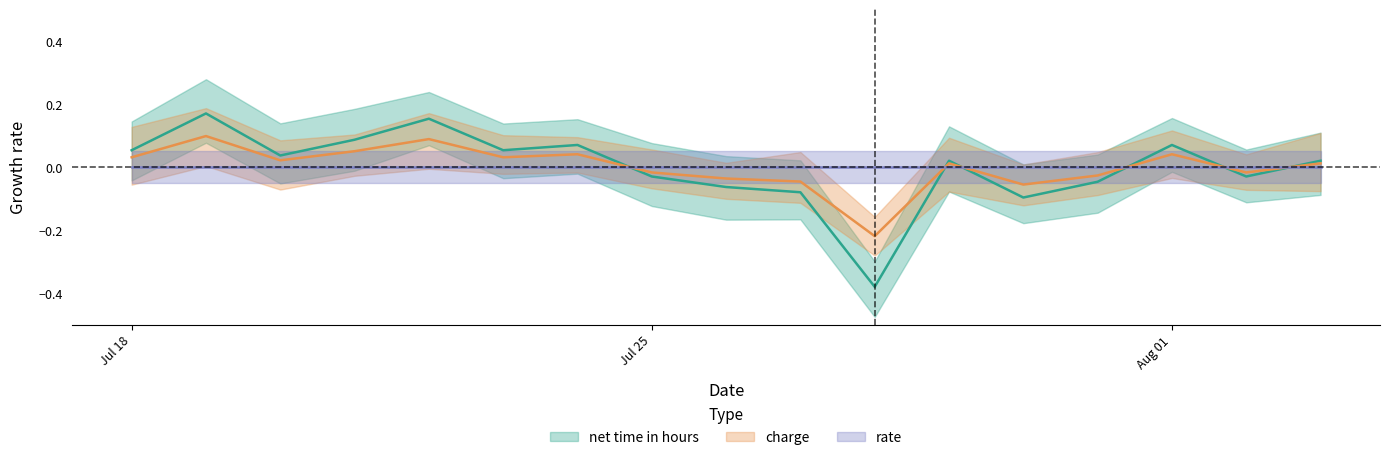

What is the sum of the charge values at 2021-08-01 and 2021-07-24?

0.1